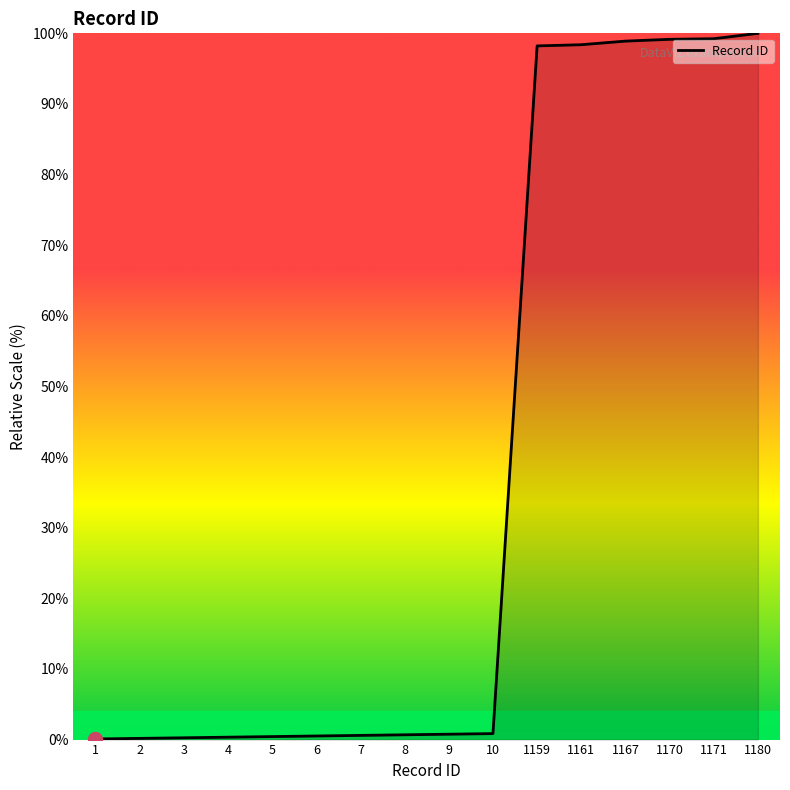

How many lines are shown in the chart?

1